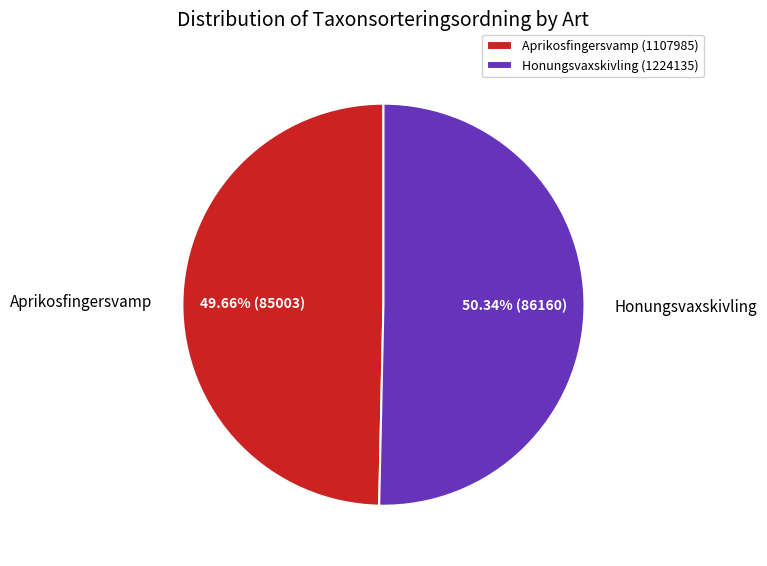

Is Honungsvaxskivling (1224135) the majority of the pie?

Yes